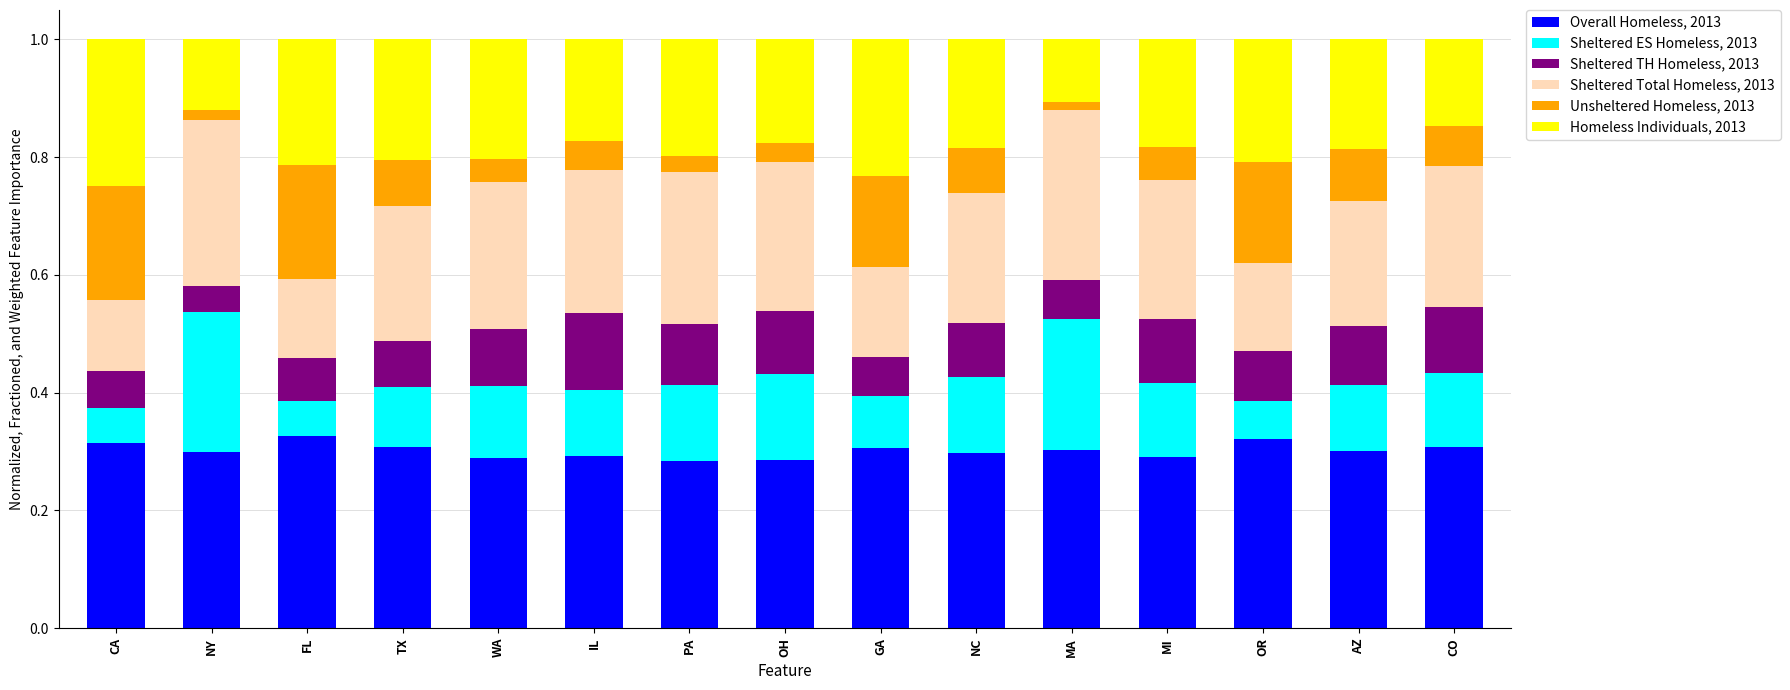

What is the total value across all series at FL?

1.0